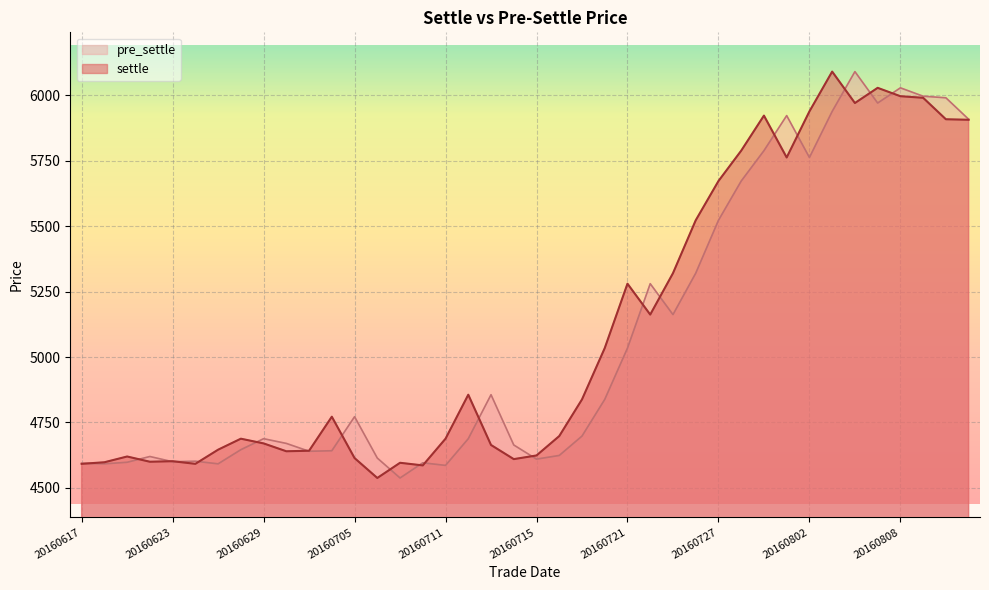

At which label does settle reach its minimum?

20160706